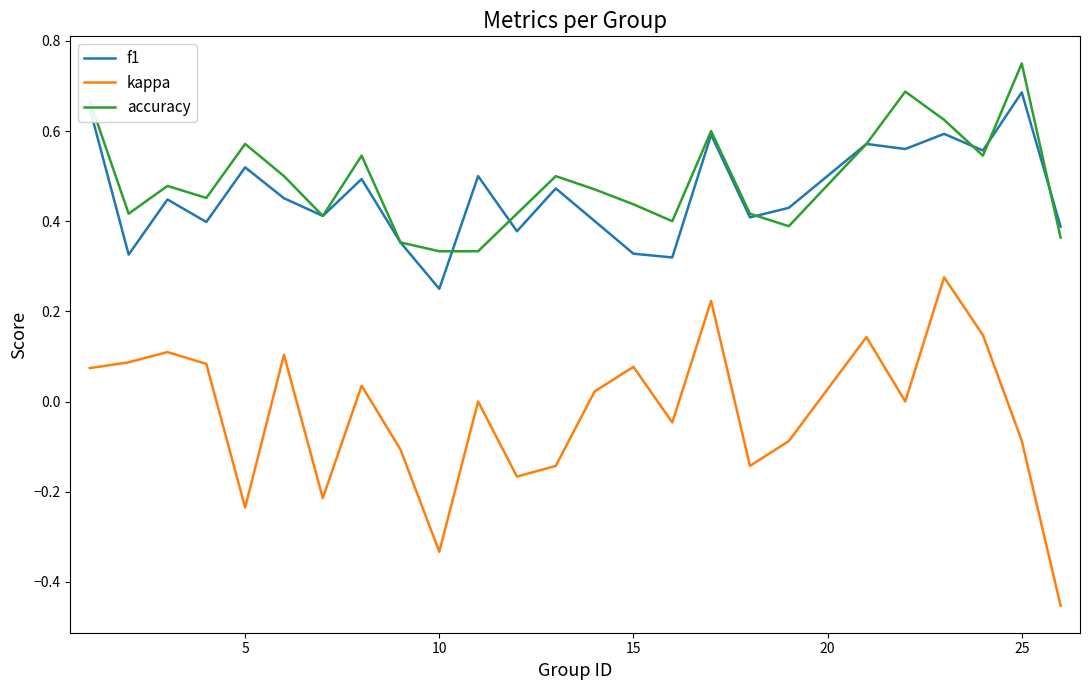

What are all the series names shown in the legend?

f1, kappa, accuracy